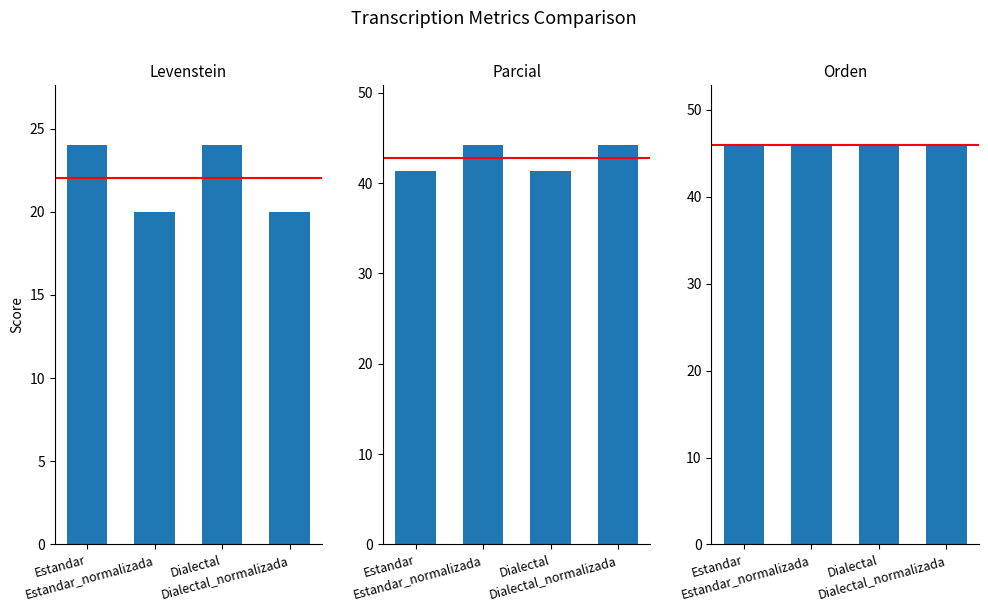

What is the average value of the Levenstein series?

22.0